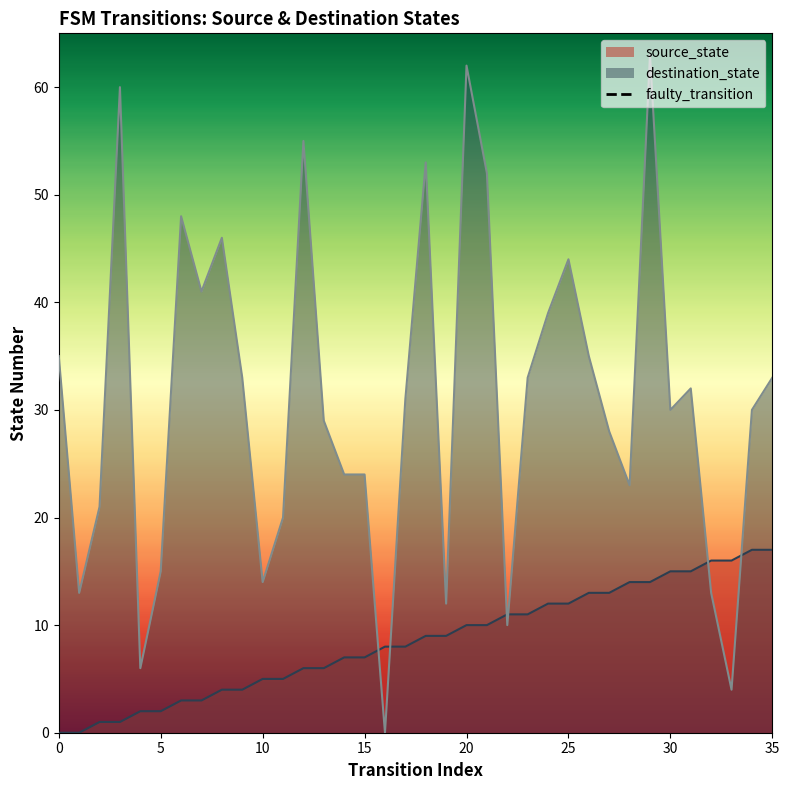

What is the maximum value shown in the chart?

63